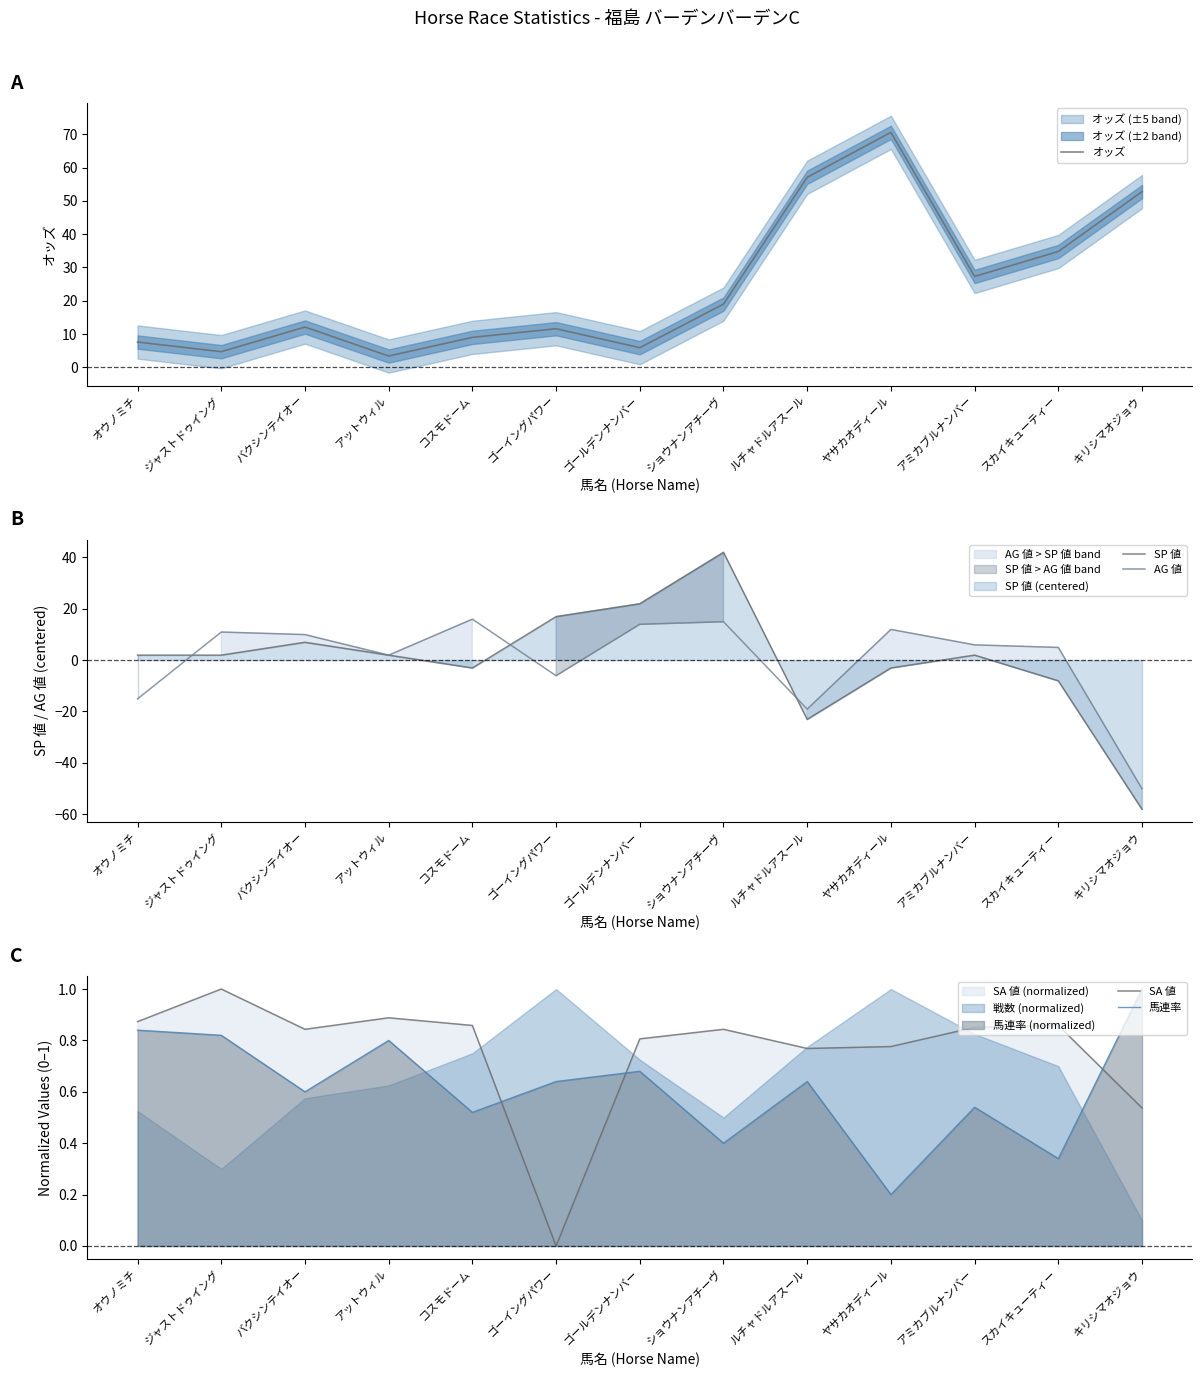

Is the value of オッズ at ジャストドゥイング greater than the value of SP 値 at オウノミチ?

Yes